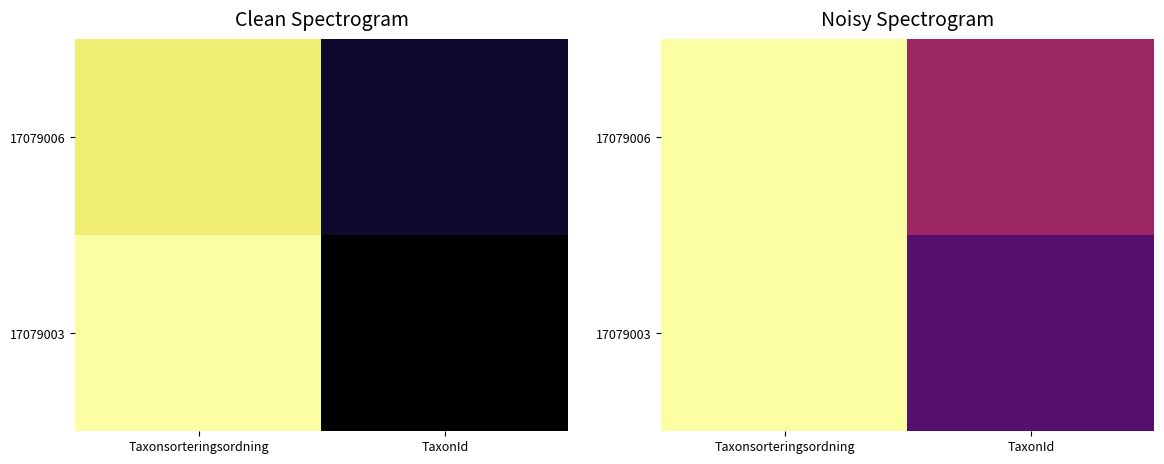

How many series are shown in this chart?

2